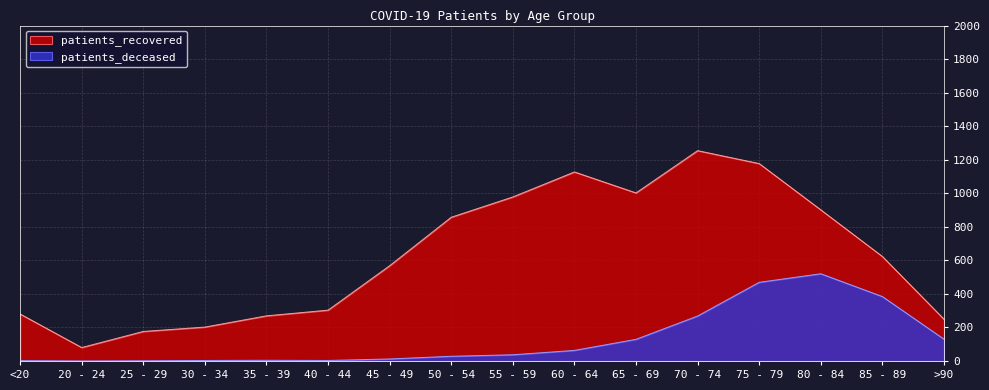

Which category has the lowest value across all series?

20 - 24